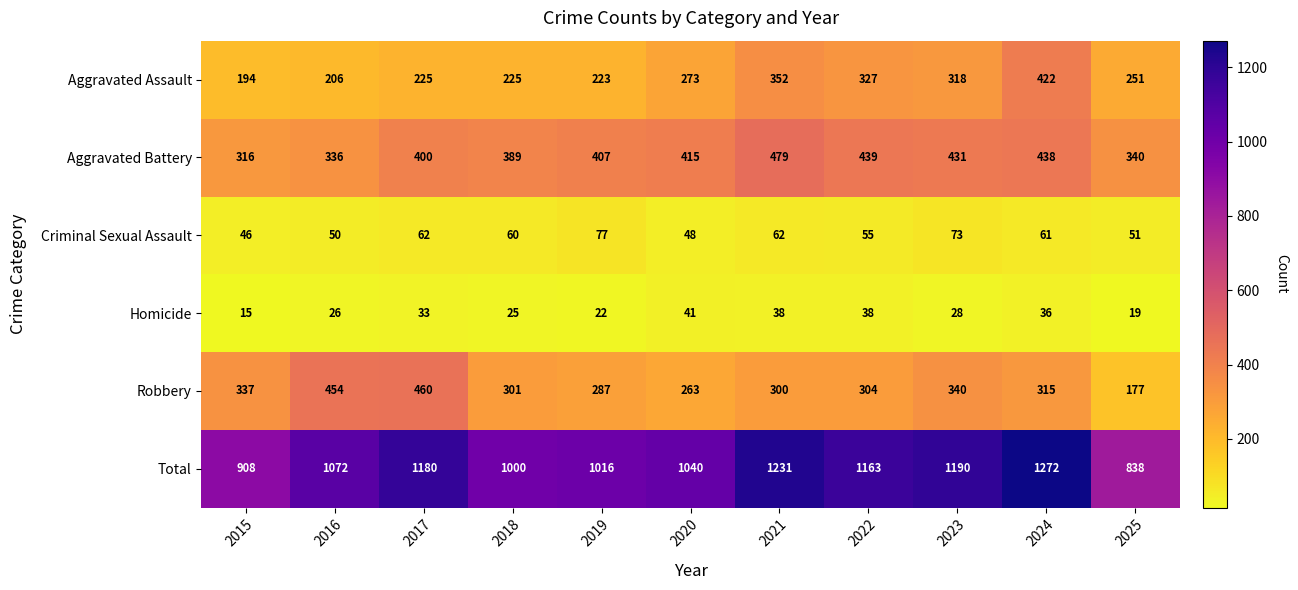

Which series has the widest spread of values?

Total